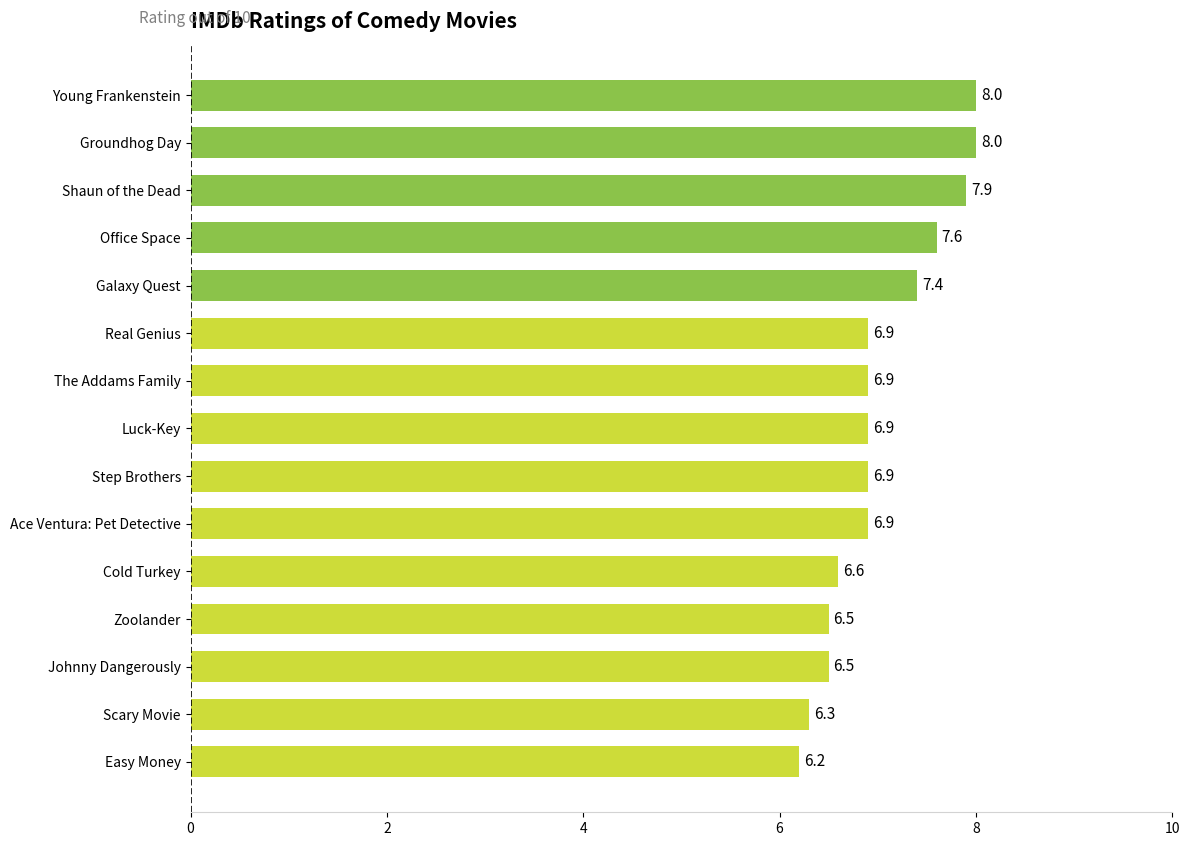

What is the difference between the maximum and minimum values?

1.8